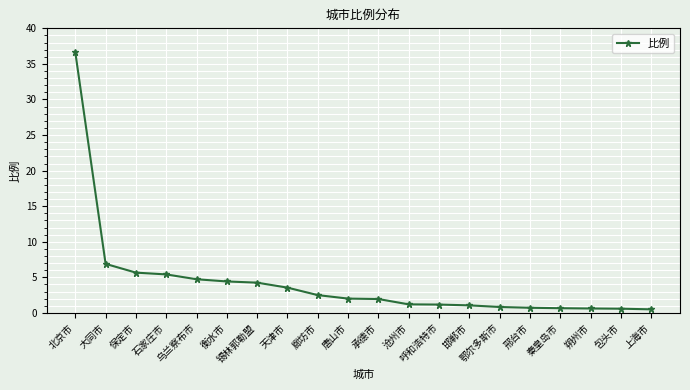

What is the maximum value shown in the chart?

36.6